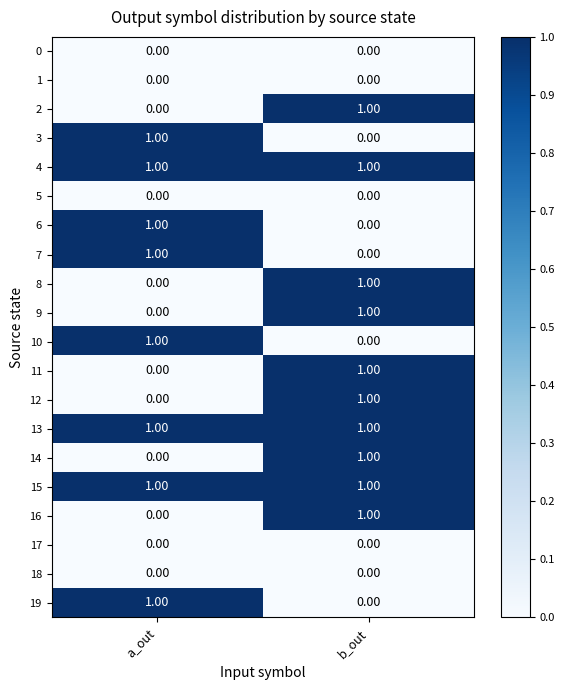

How many distinct data groups are displayed?

20